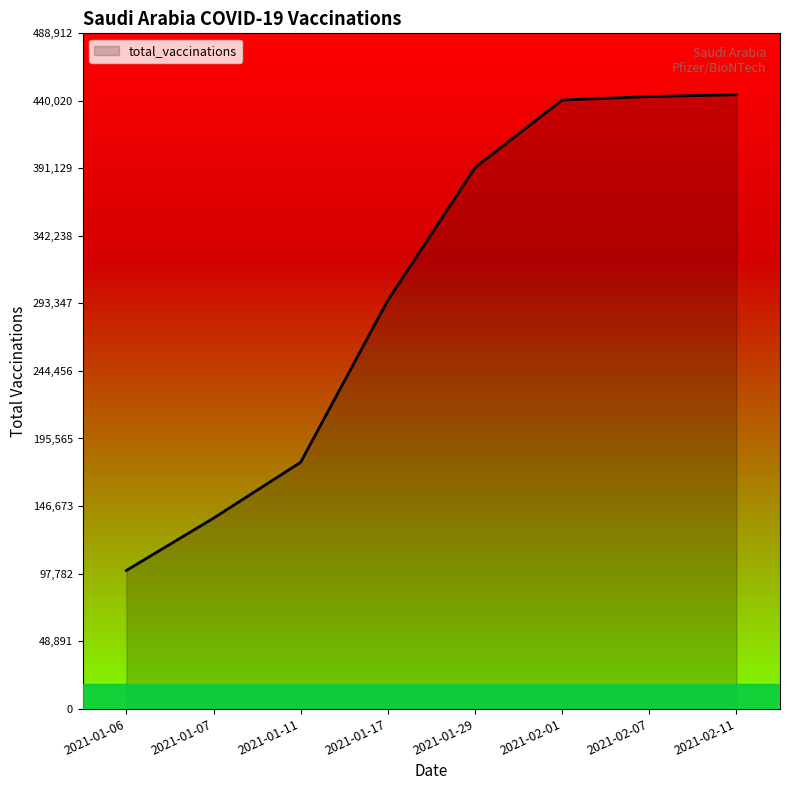

True or false: the data has more than 1 interior local peaks.

False